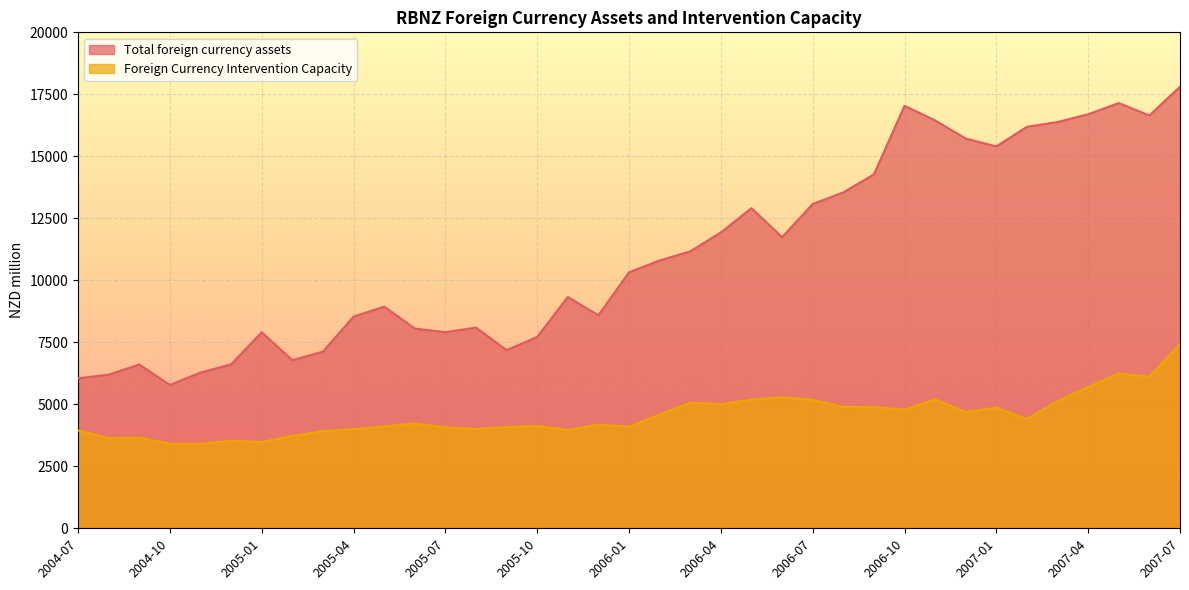

At 2006-07, list the series in order from smallest to largest.

Foreign Currency Intervention Capacity, Total foreign currency assets